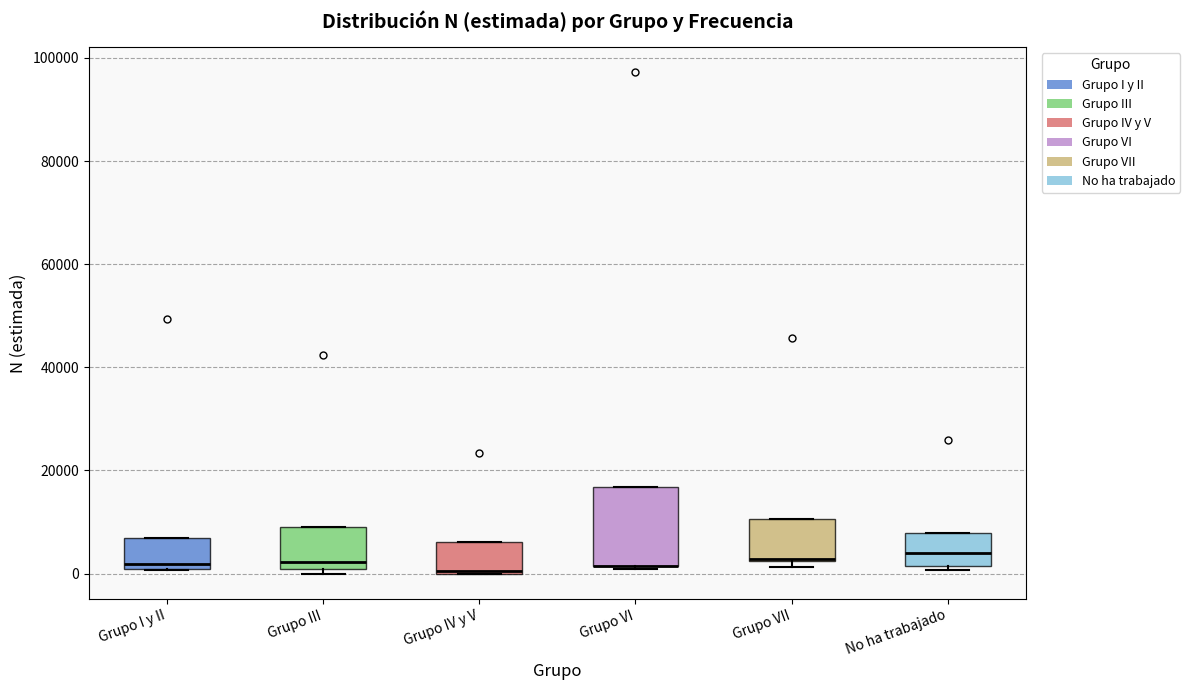

Reading left to right, read every box against the y-axis: the position of its median line, the range the box covers, and the ends of its whiskers. The values are not printed on the chart, so give them approximately, as read against the axis.

Grupo I y II: median 2000, box 0 to 6000, whiskers 0 to 6000
Grupo III: median 2000, box 0 to 8000, whiskers 0 (just below the box's lower edge) to 8000
Grupo IV y V: median 0, box 0 to 6000, whiskers 0 to 6000
Grupo VI: median 2000 (drawn on the box's lower edge), box 2000 to 16000, whiskers 0 to 16000
Grupo VII: median 2000 (drawn on the box's lower edge), box 2000 to 10000, whiskers 2000 (just below the box's lower edge) to 10000
No ha trabajado: median 4000, box 2000 to 8000, whiskers 0 to 8000